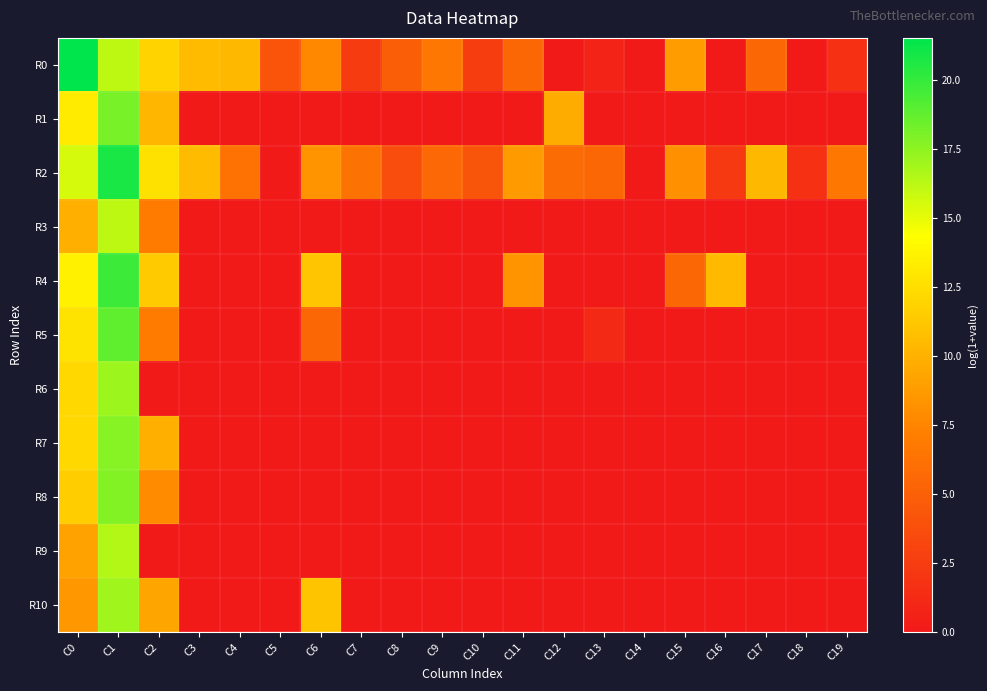

Which category has the highest value across all series?

C0